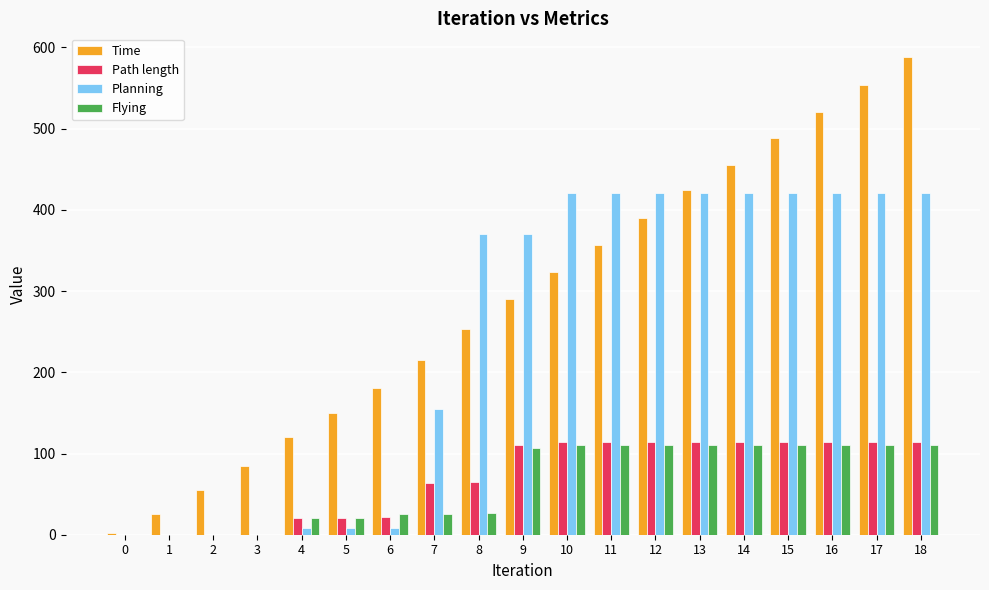

Which series has the largest total across all categories?

Time